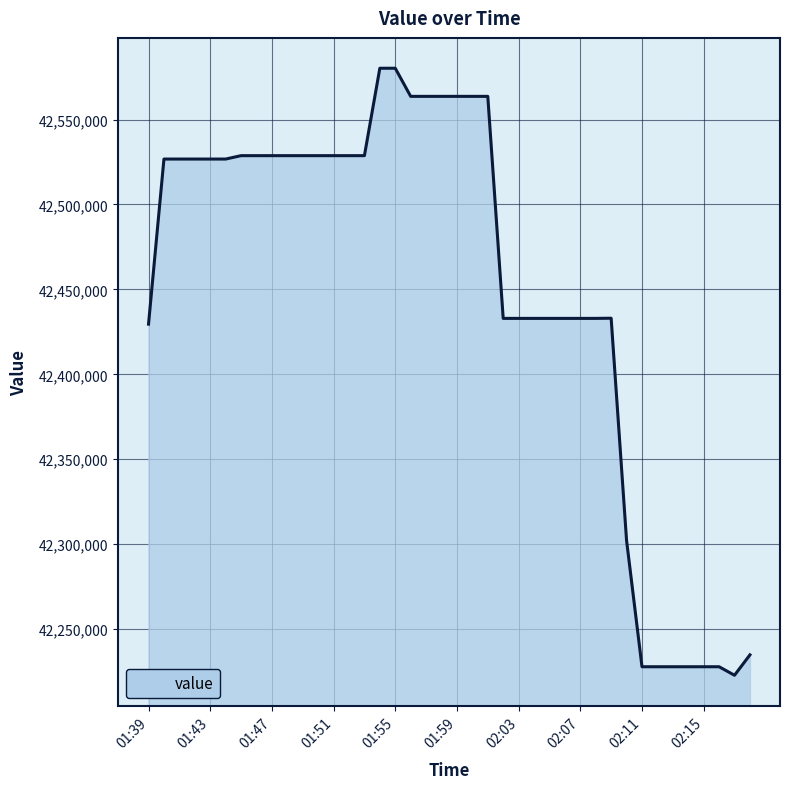

What is the difference between the maximum and minimum values?

357319